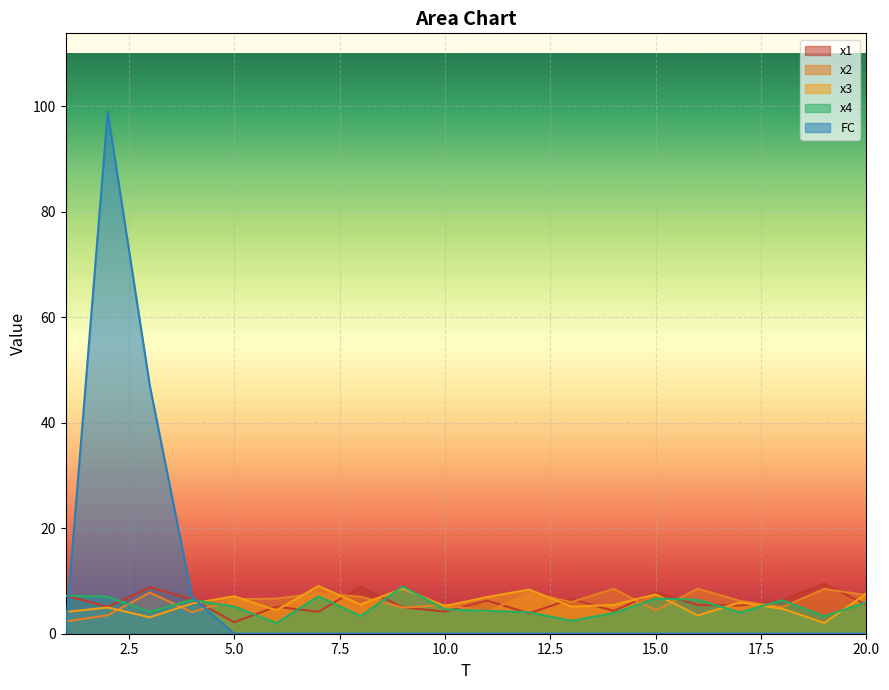

Which category has the lowest value across all series?

1